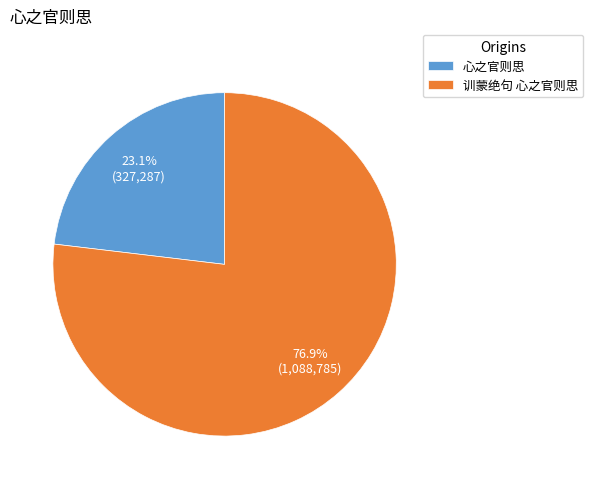

To the nearest percent, what is the average slice percentage?

50%